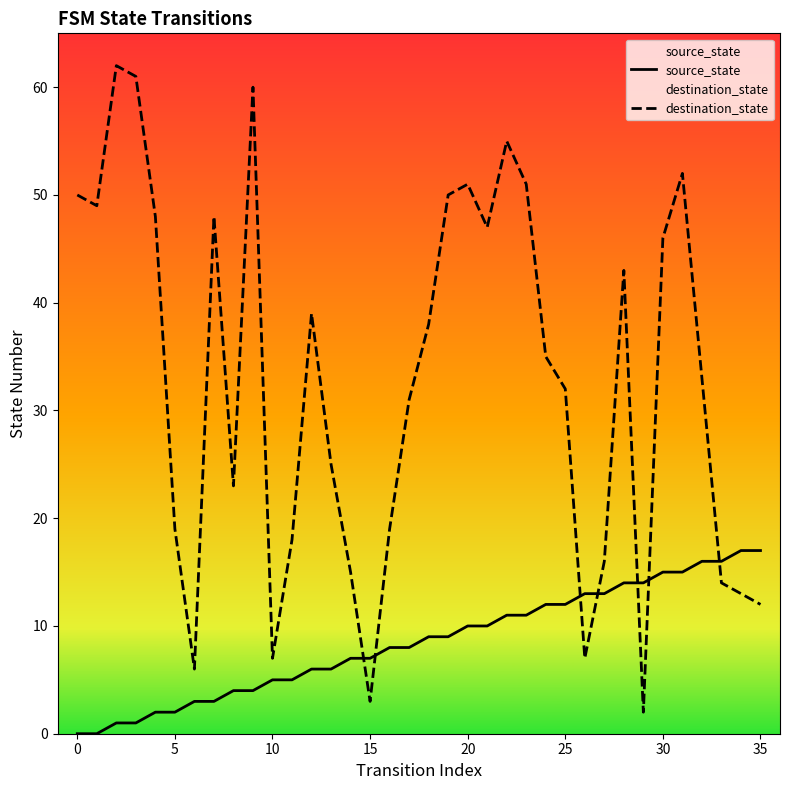

Which series reaches the minimum Y coordinate?

source_state